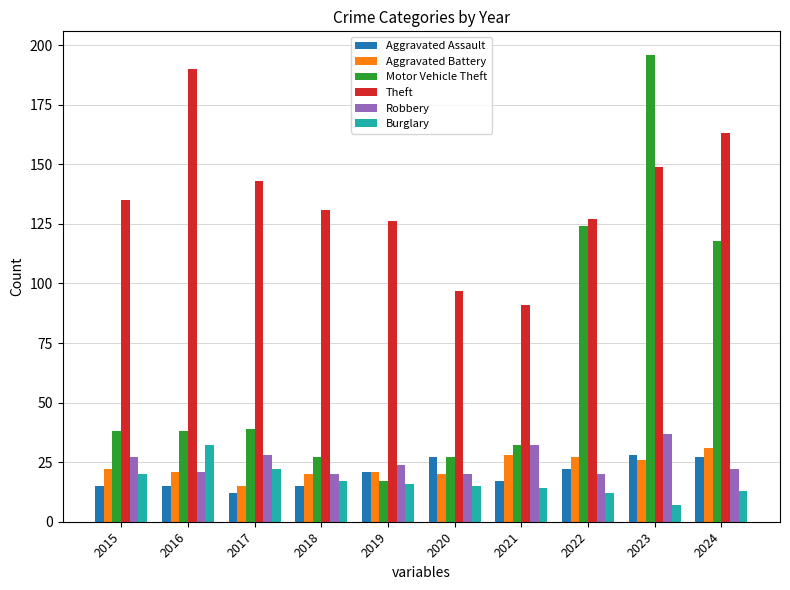

What is the average value of the Aggravated Assault series?

20